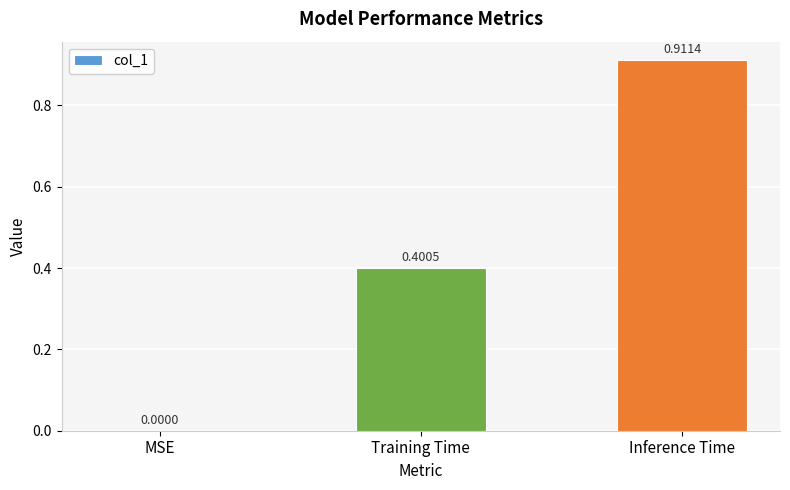

What is the sum of all values?

1.3